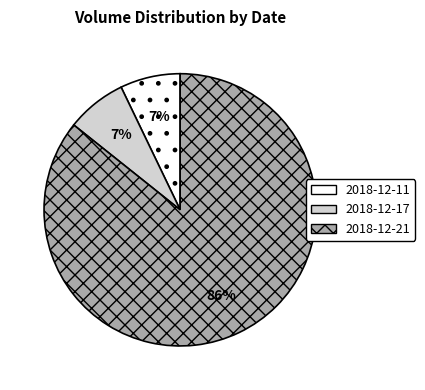

What is the ratio of the value at 2018-12-11 to the value at 2018-12-17?

1.0